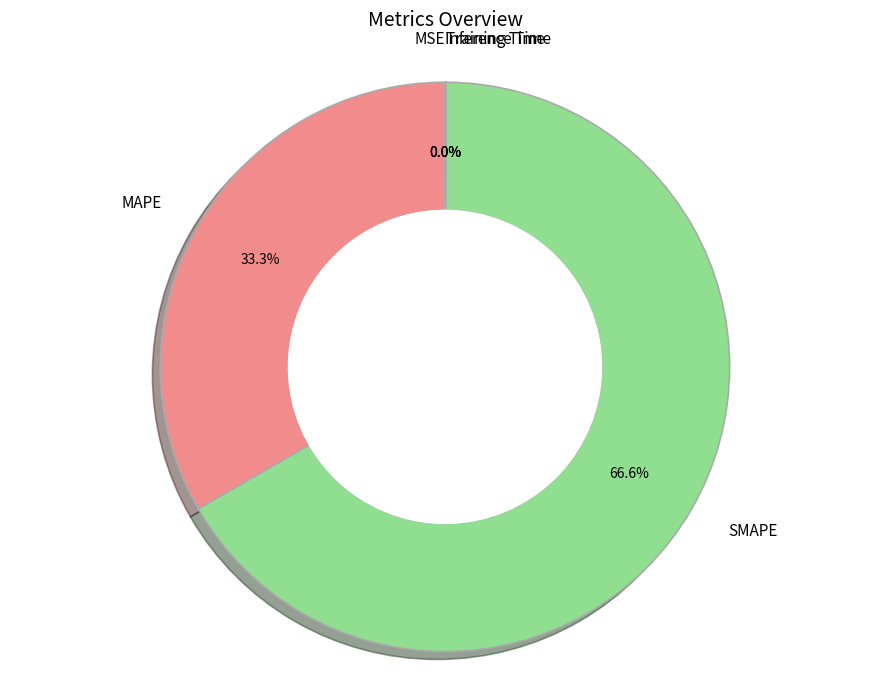

Which slice represents more than half of the pie?

SMAPE